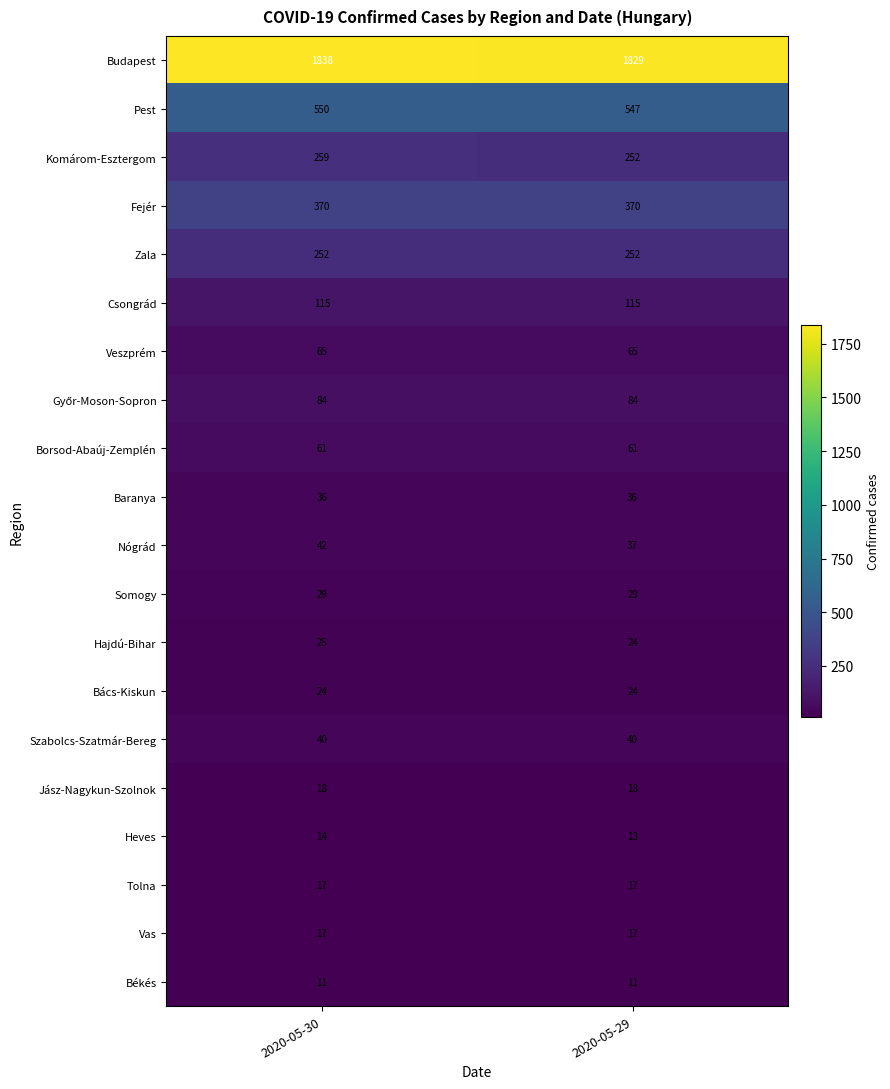

What is the lowest value of the Fejér series?

370